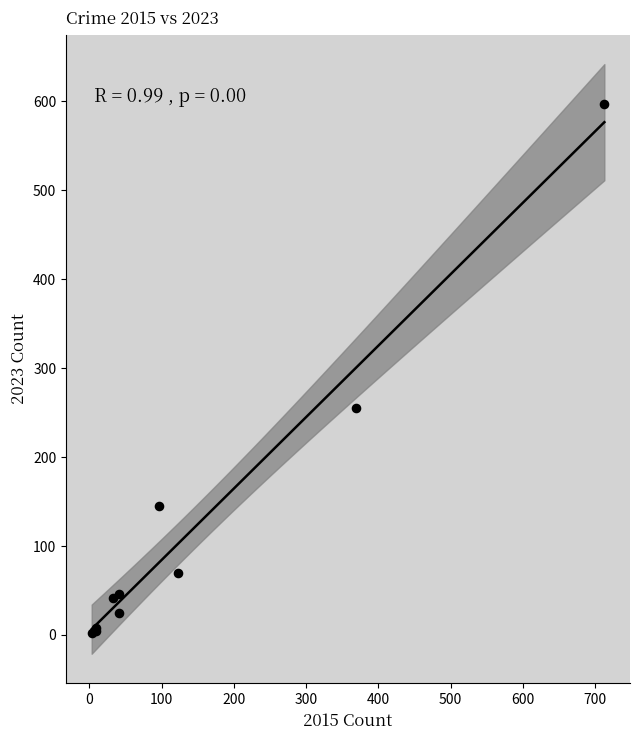

What Y value in the scatter plot is closest to 299?

255